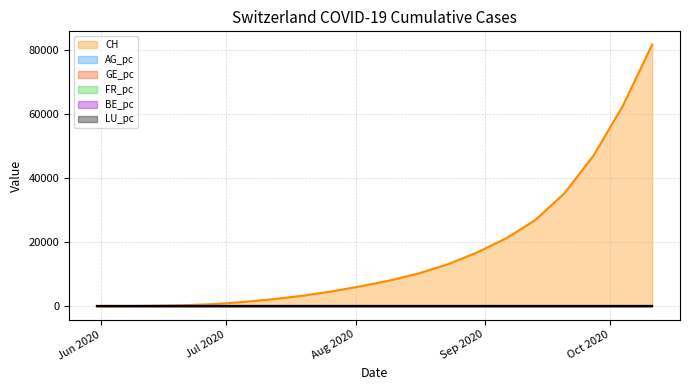

Which series has the largest total across all categories?

CH